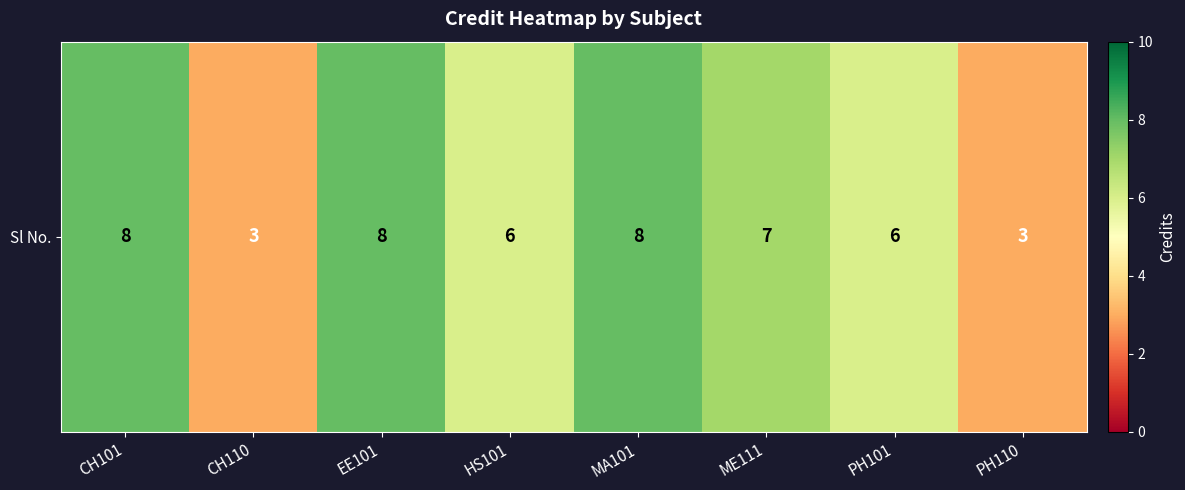

Approximately how many times larger is the value at PH101 compared to HS101?

1.0